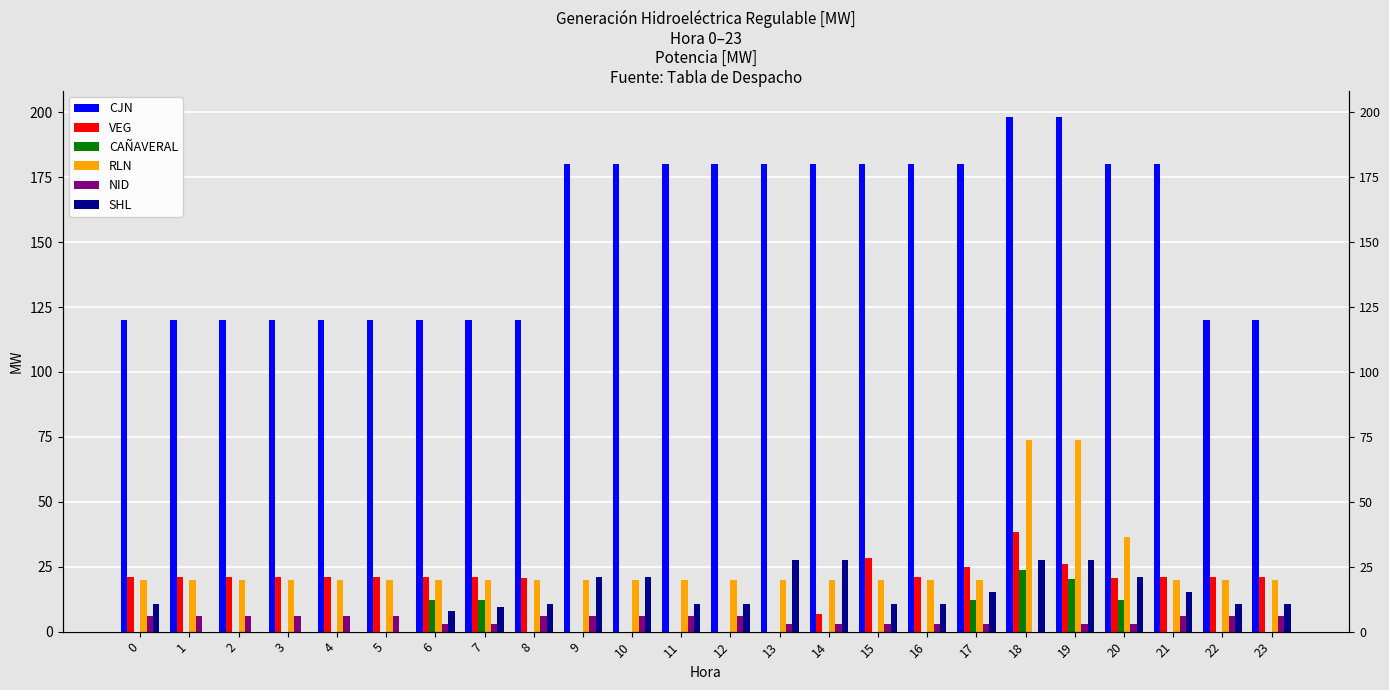

Is the value of NID at 19 greater than the value of SHL at 5?

Yes